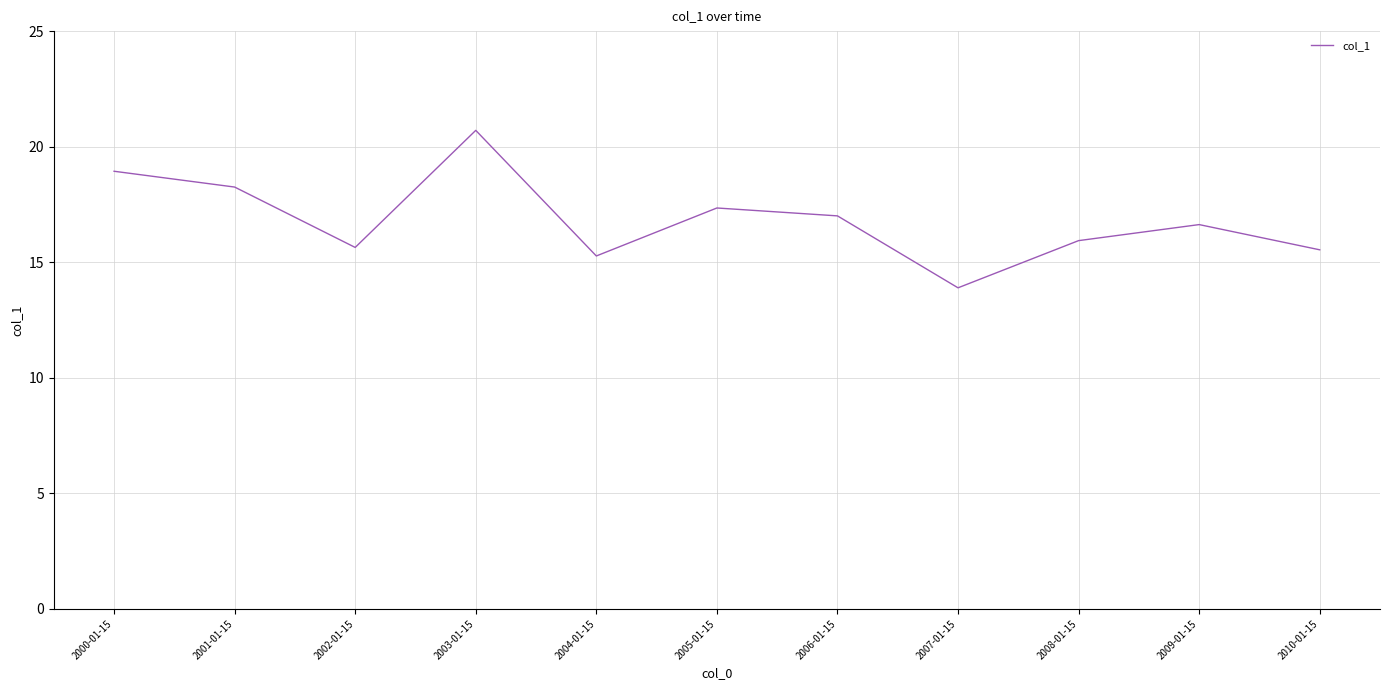

What is the change in value from 2005-01-15 to 2007-01-15?

-3.5